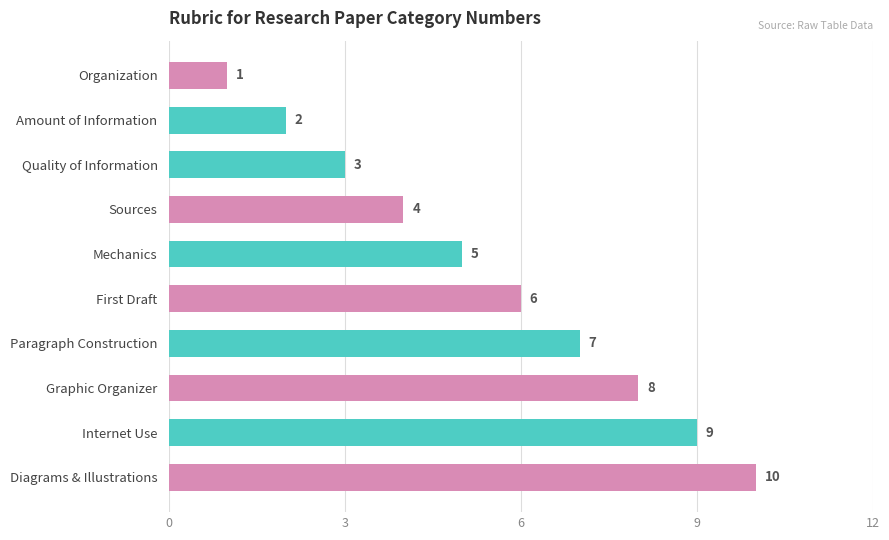

How many values are below 6?

5